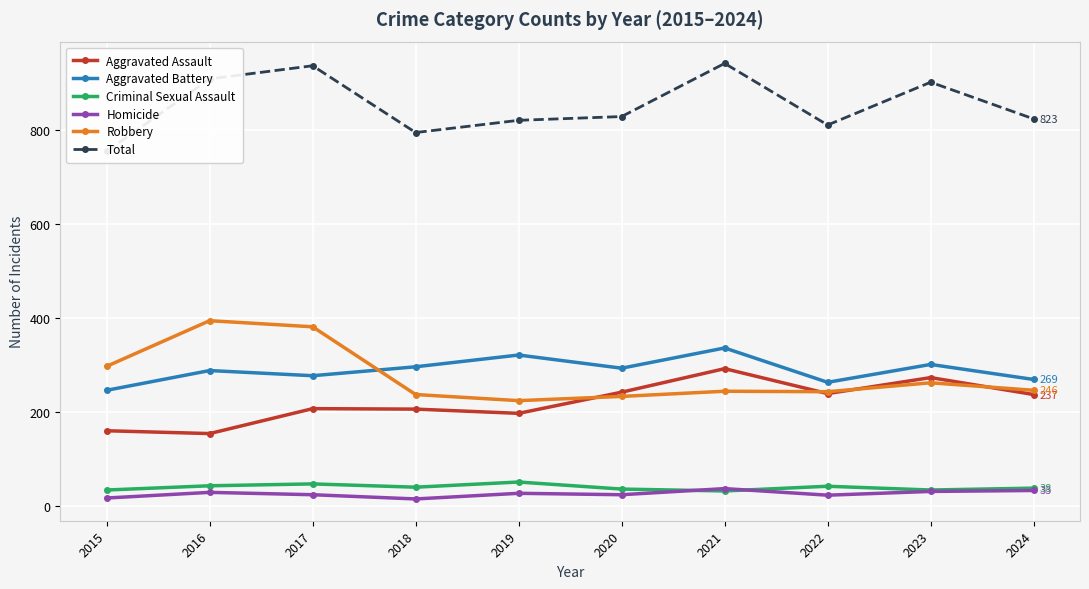

Is the value of Criminal Sexual Assault at 2019 greater than the value of Homicide at 2022?

Yes